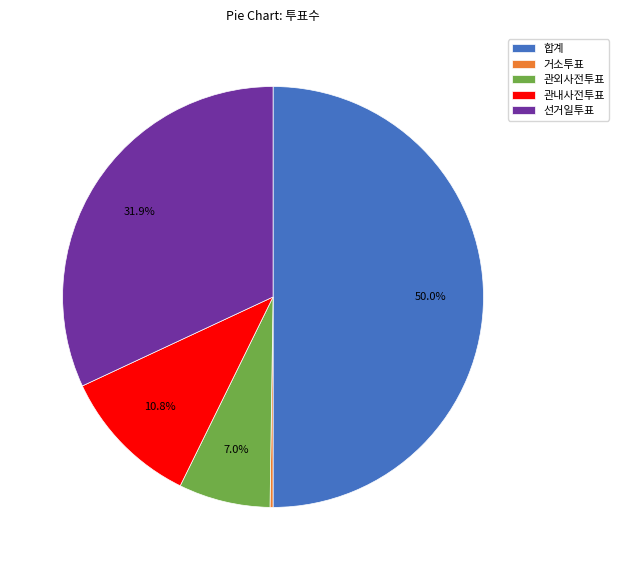

Which category has the biggest portion of the pie?

합계